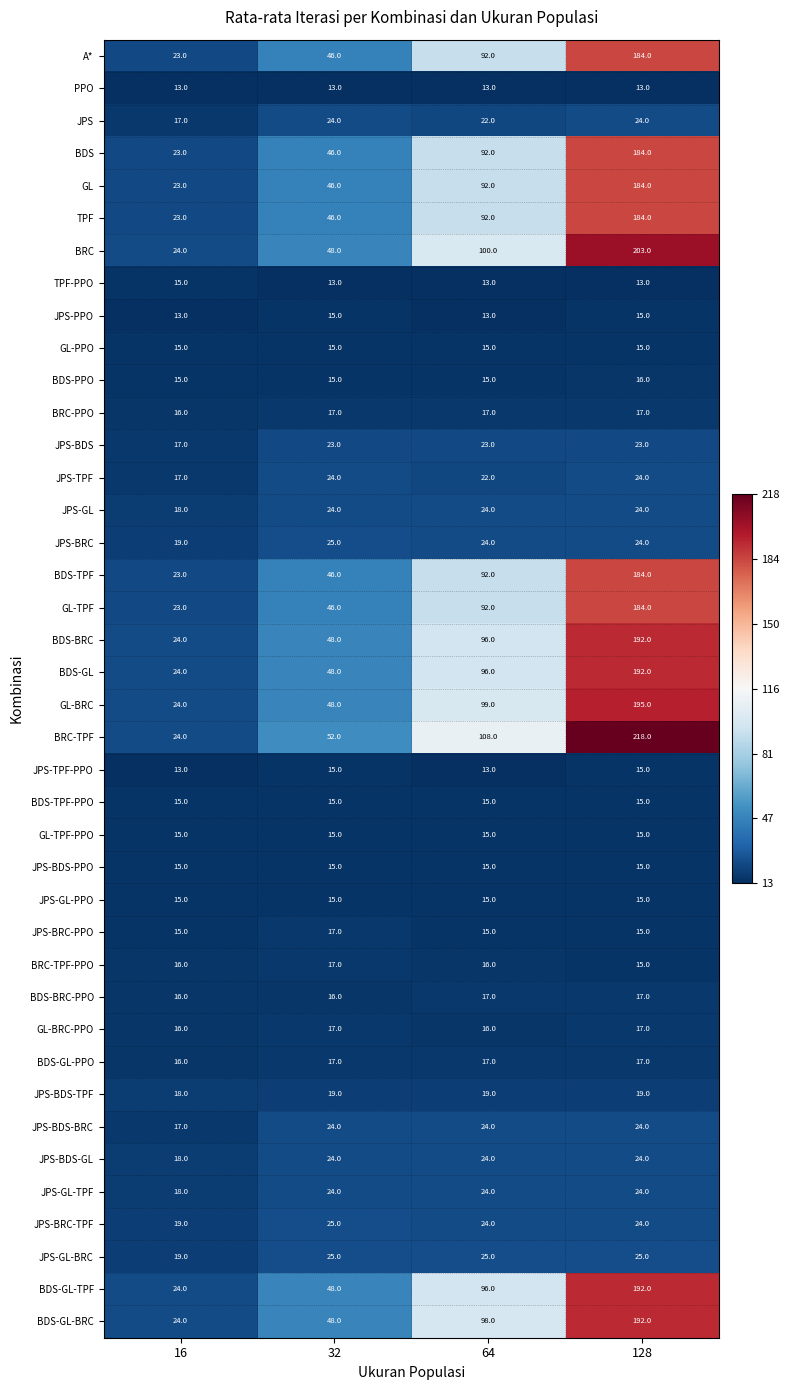

Which series has the widest spread of values?

BRC-TPF